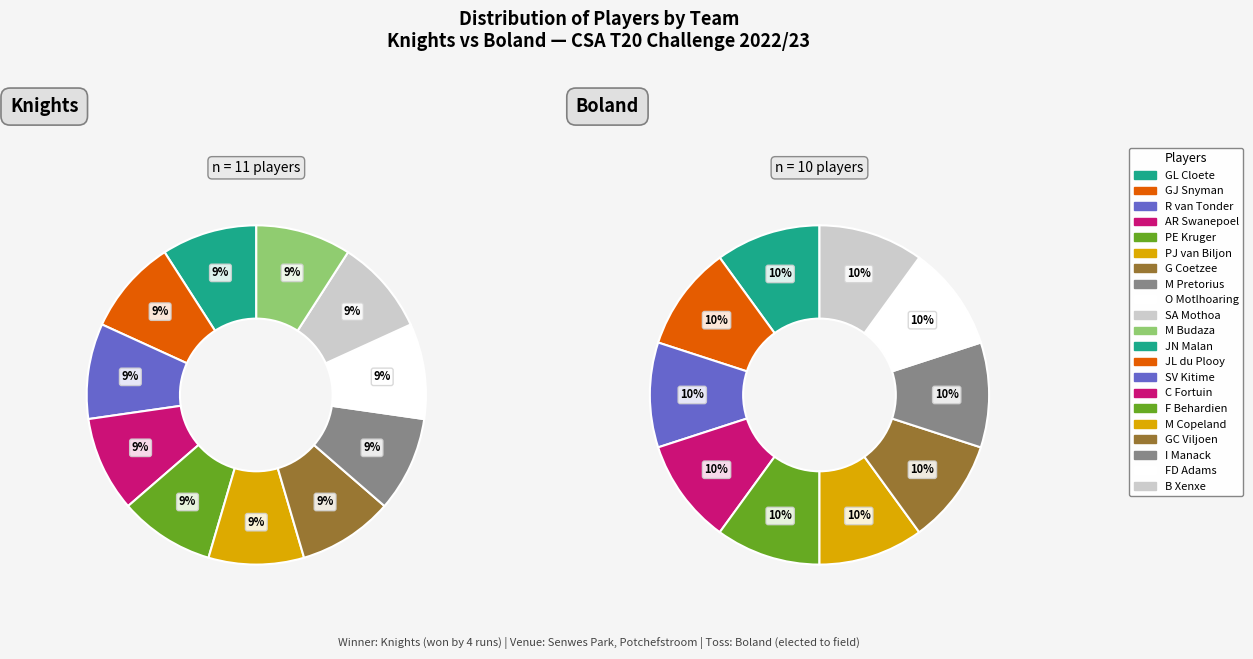

To the nearest percent, what portion does 8 represent?

9%